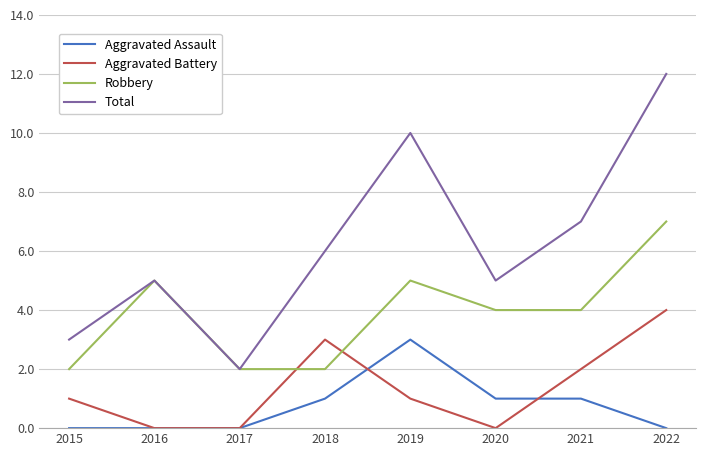

Read the Total value at 2019.

10